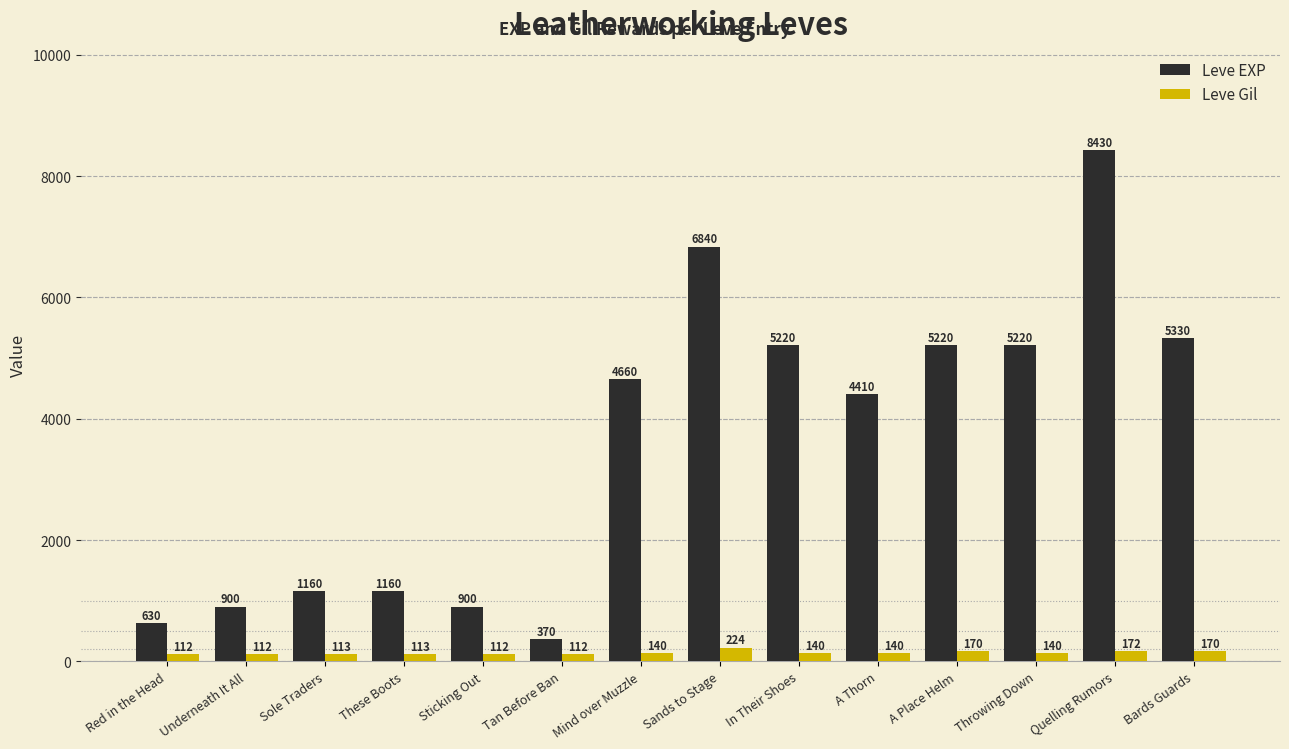

Reading left to right, extract all data points from this chart.

Leve EXP: 630	900	1160	1160	900	370	4660	6840	5220	4410	5220	5220	8430	5330
Leve Gil: 112	112	113	113	112	112	140	224	140	140	170	140	172	170